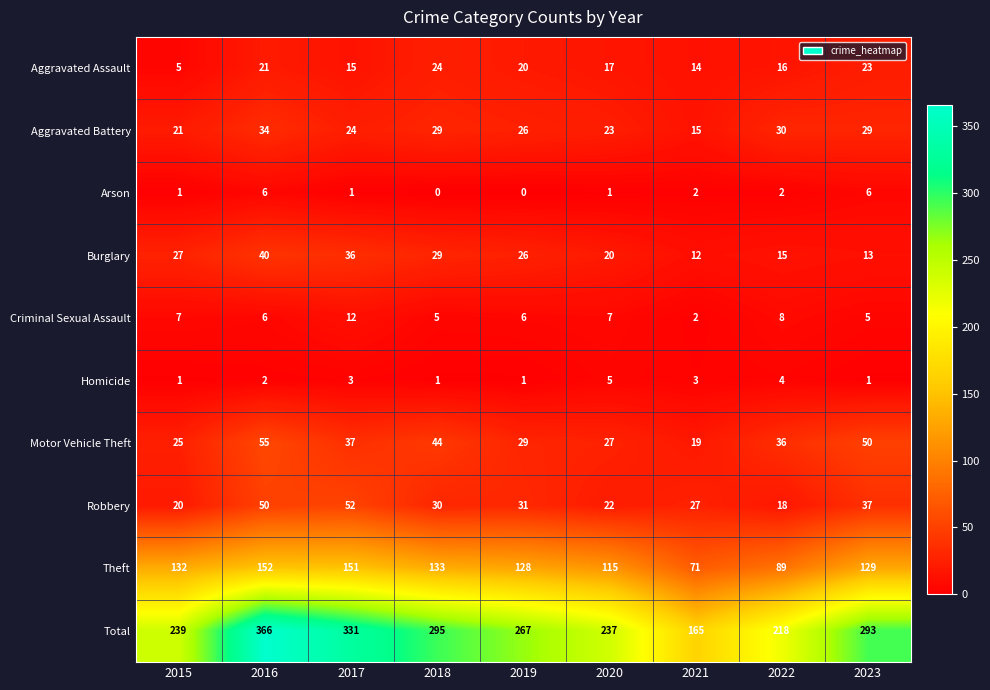

What is the maximum value for Total?

366